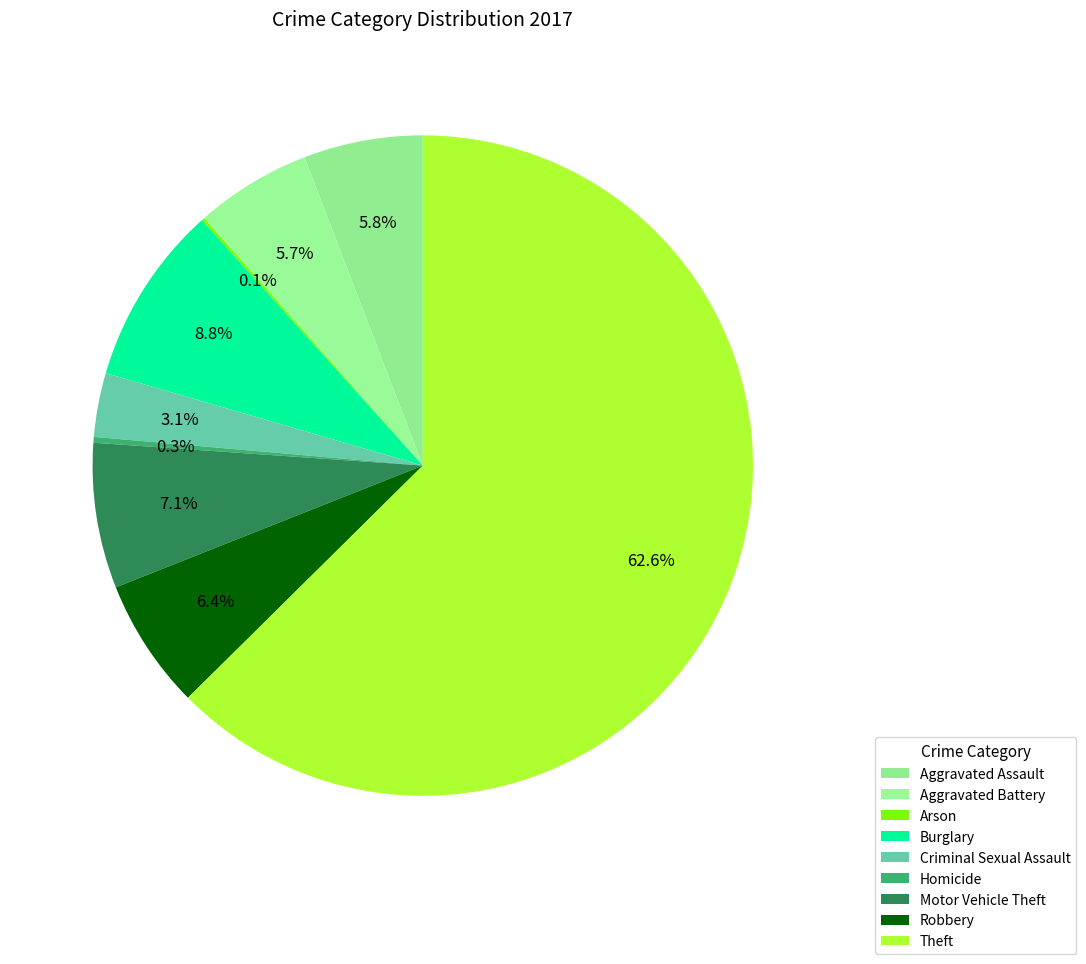

What is the smallest slice in the pie chart?

Arson